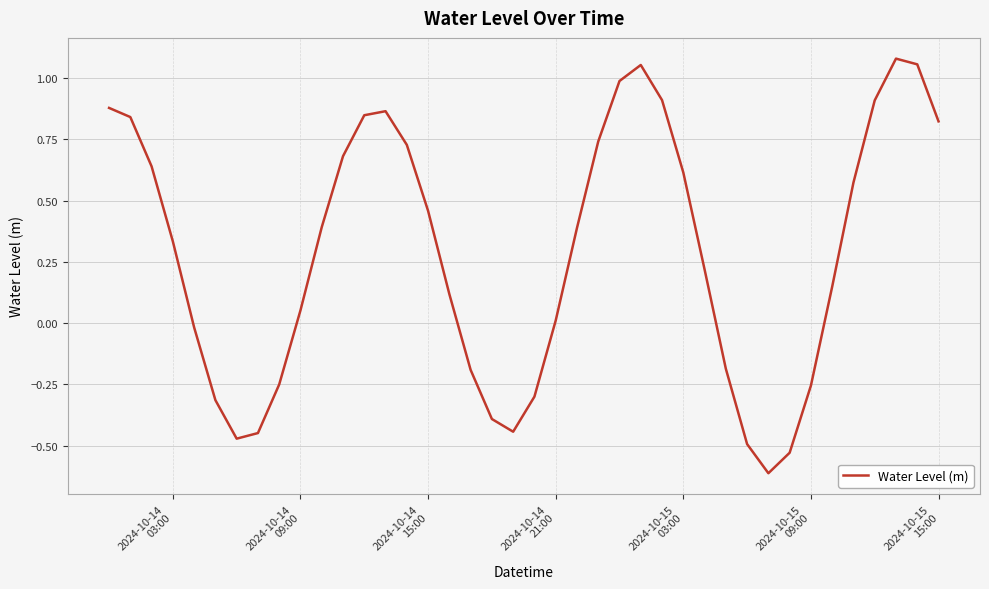

What is the minimum value shown in the chart?

-0.6